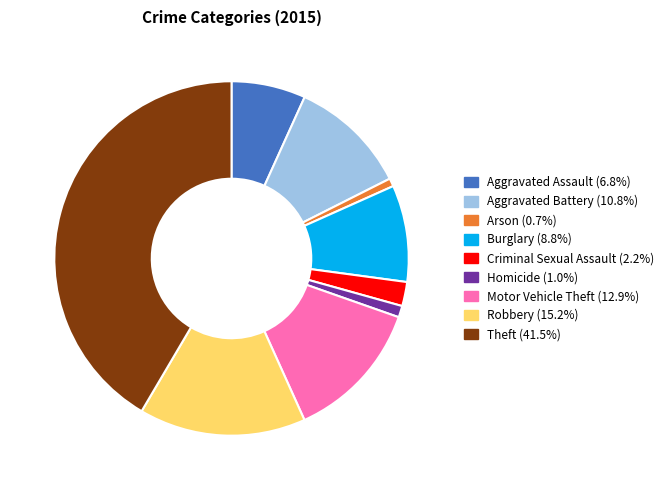

Approximately how many times larger is the value at Aggravated Assault compared to Homicide?

6.5